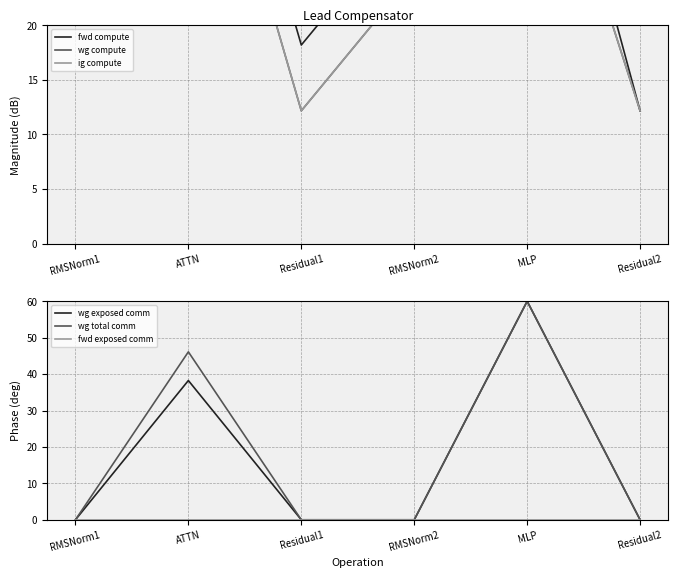

How many intersections are there between fwd compute and wg total comm?

2